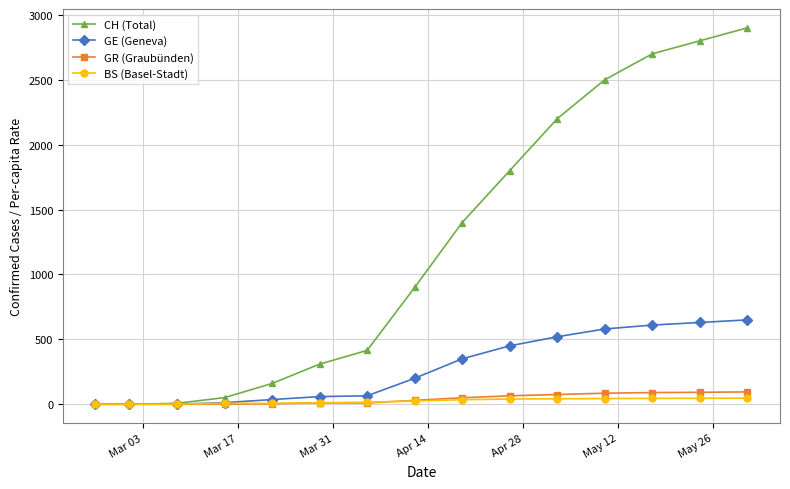

How many lines are shown in the chart?

4